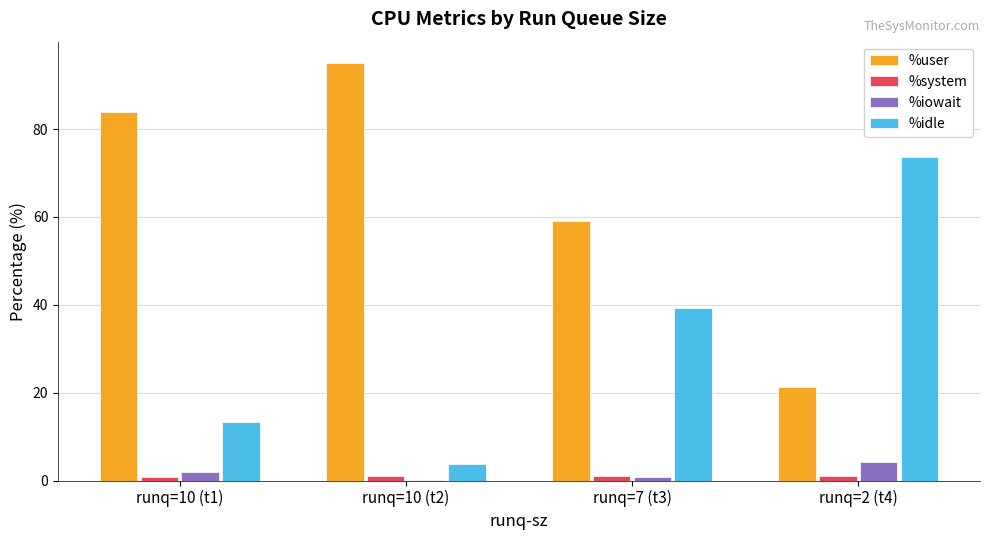

At which category does the chart reach its peak across all series?

runq=10 (t2)